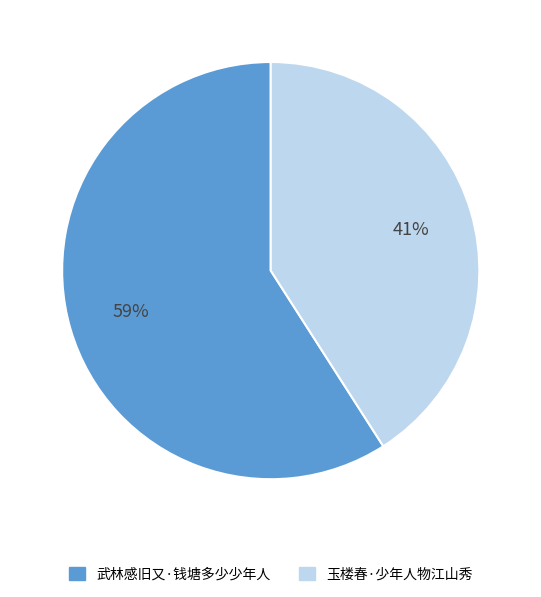

To the nearest percent, what is the average slice percentage?

50%